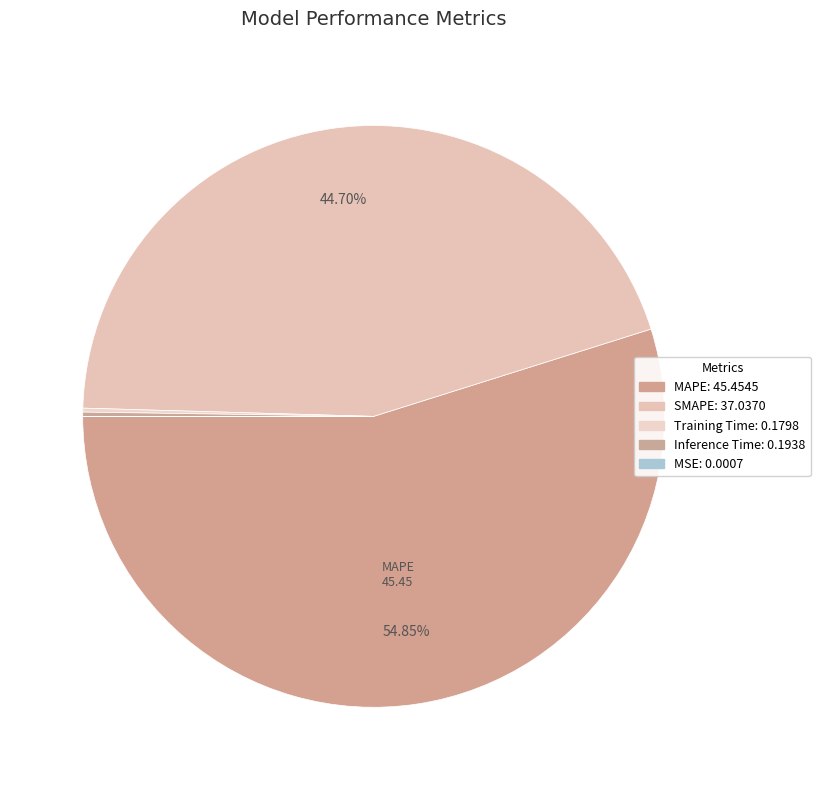

Combined, what portion of the pie is Training Time and Inference Time?

0.5%